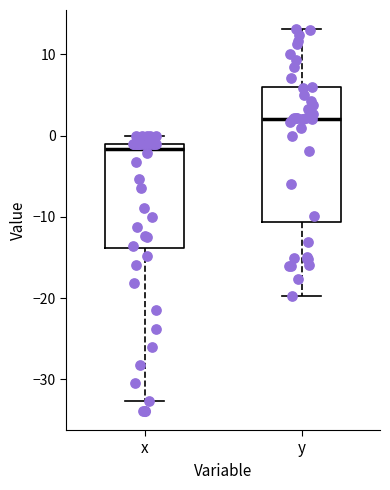

Which box's median line is the highest?

y